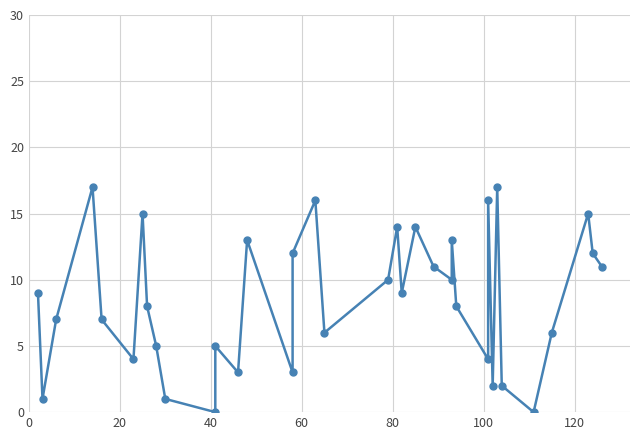

How many distinct data groups are displayed?

1